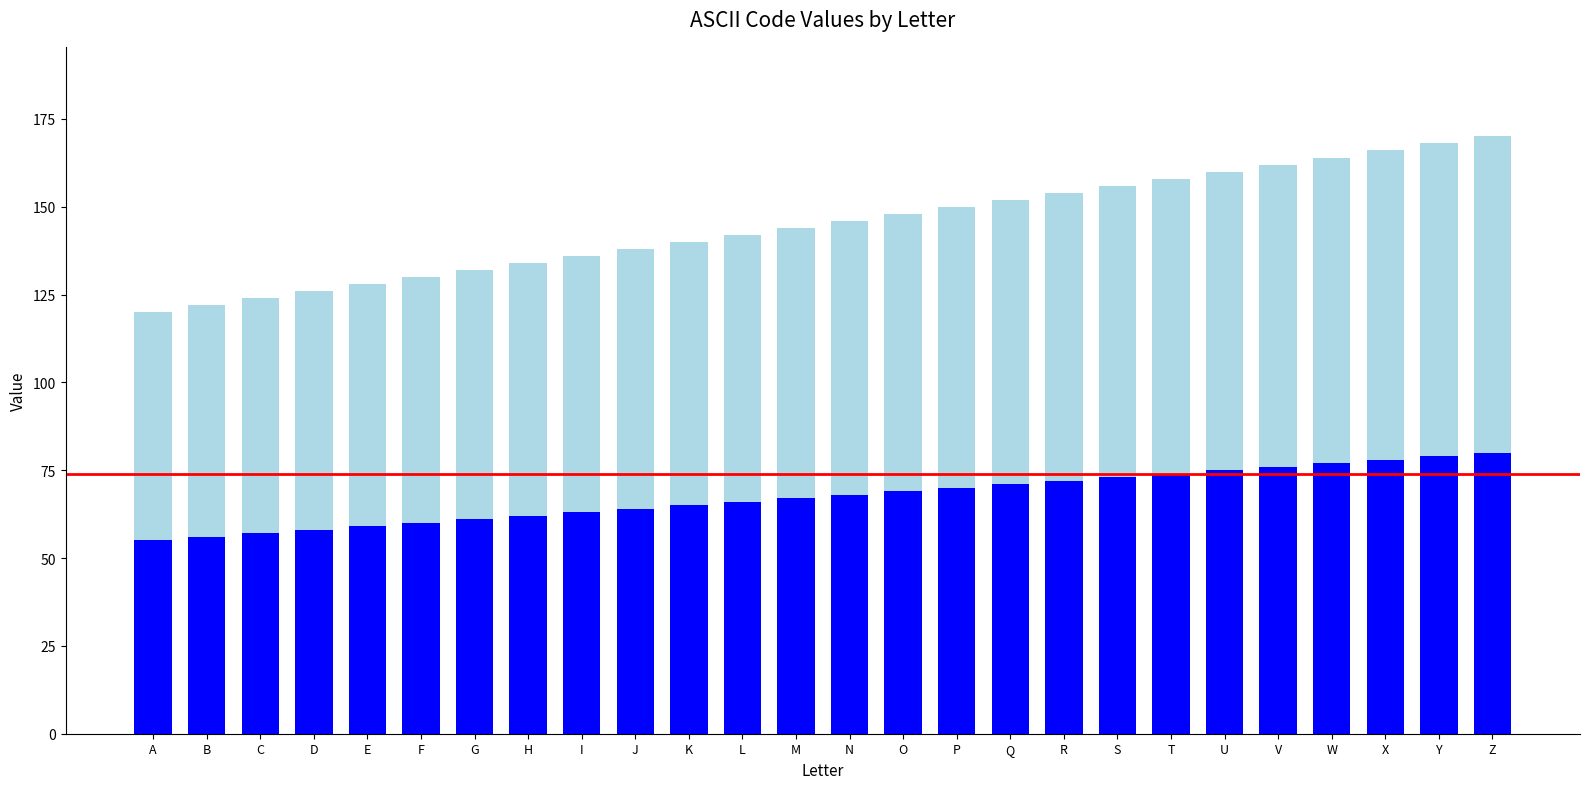

What is the total value across all series at T?

158